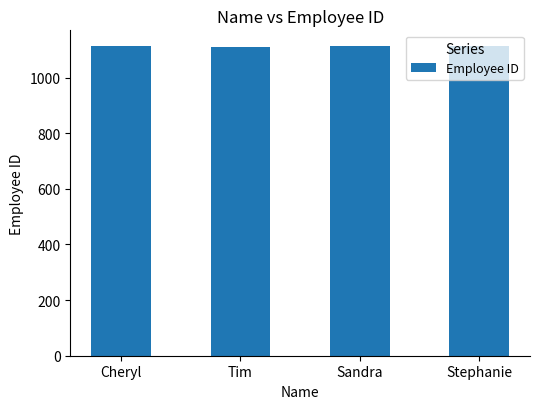

What is the maximum value shown in the chart?

1114